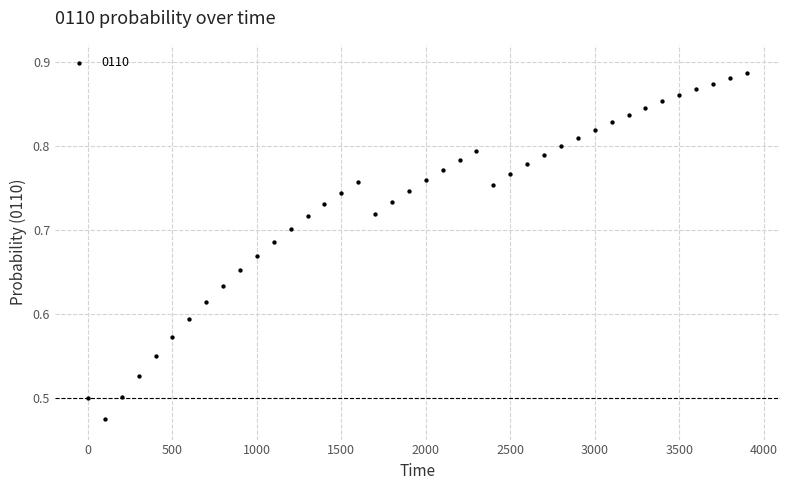

What is the range of X values (max minus min)?

3900.0